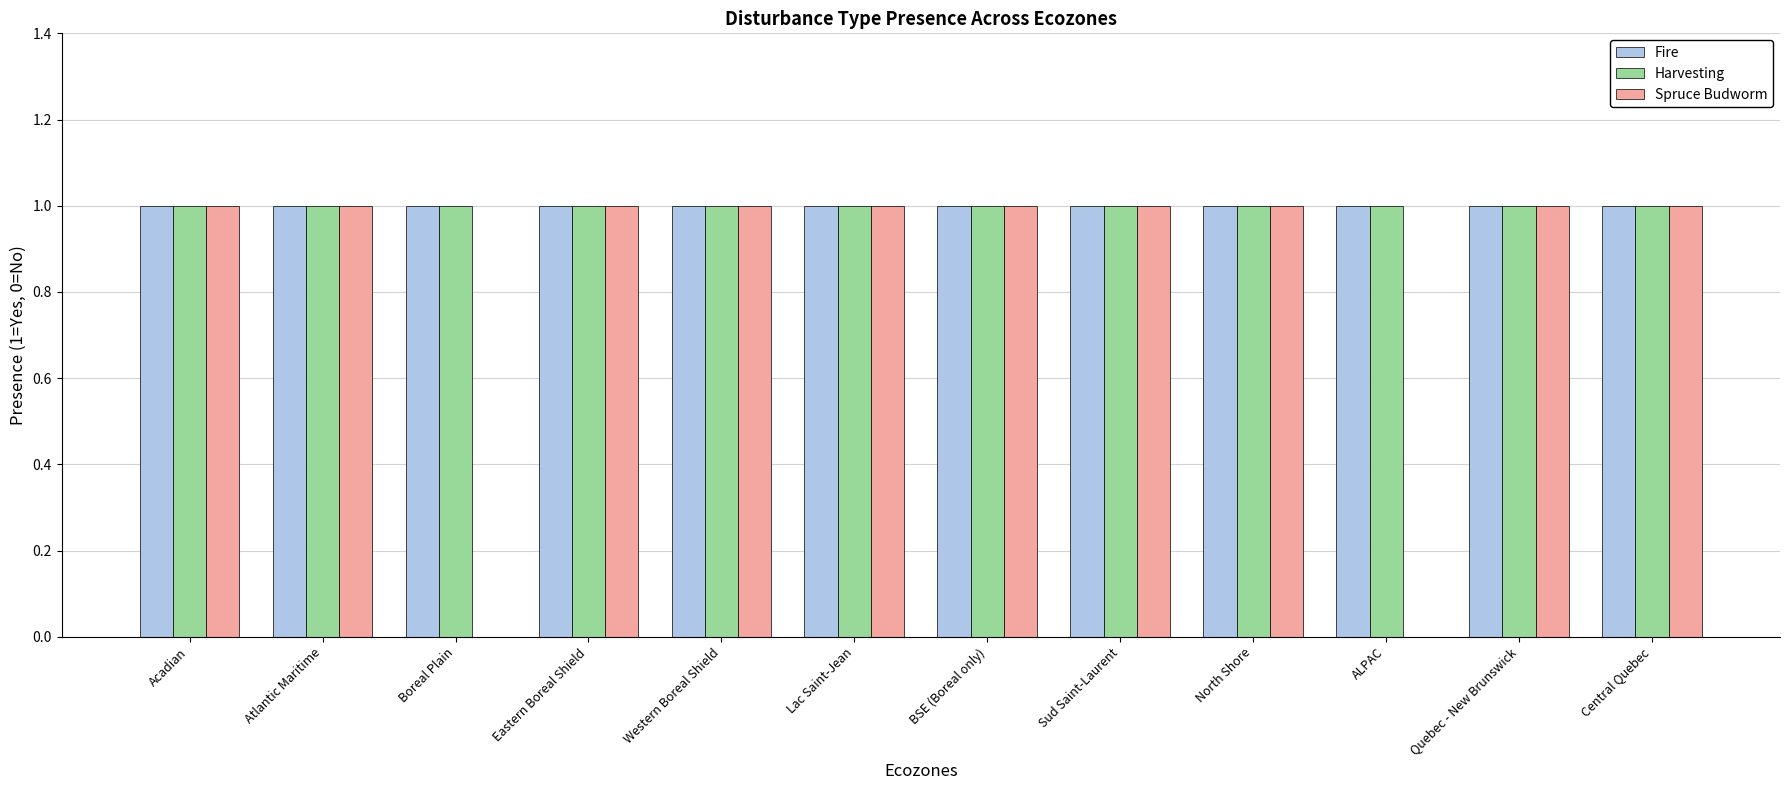

Is it true that Fire equals 1 at ALPAC?

True